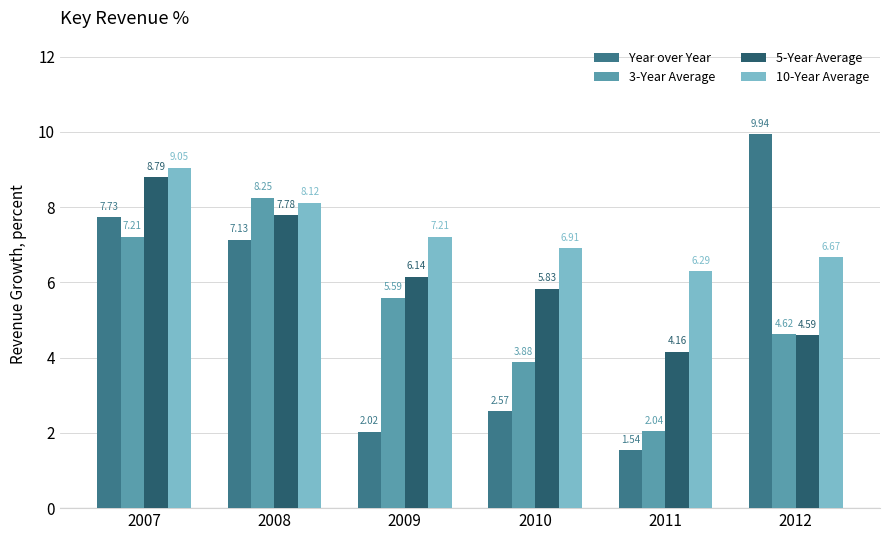

What are all the series names shown in the legend?

Year over Year, 3-Year Average, 5-Year Average, 10-Year Average